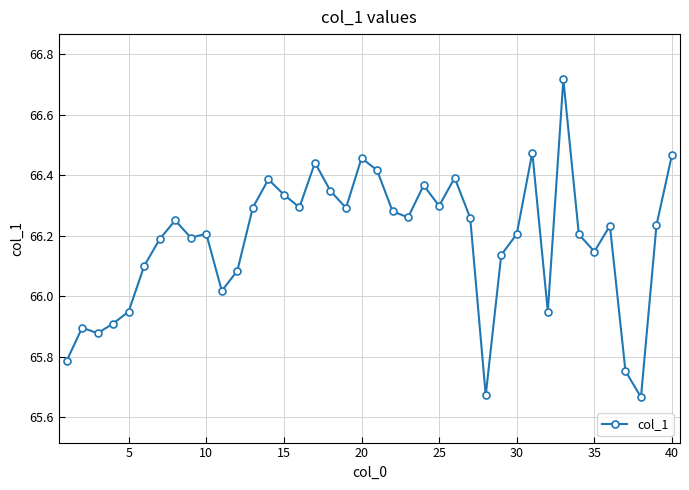

What is the difference between the maximum and second lowest values?

1.0